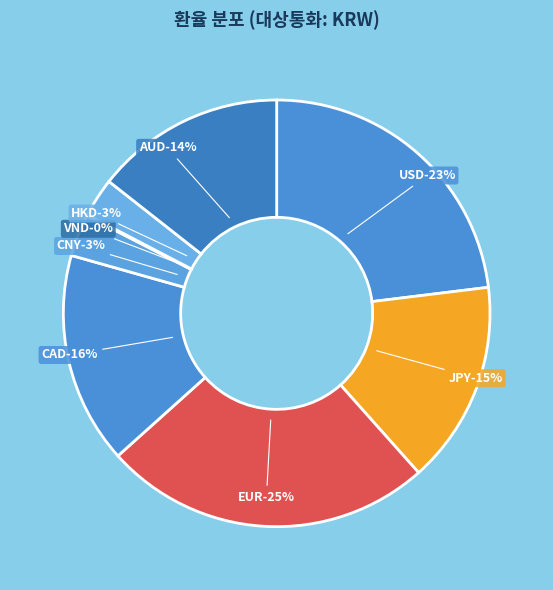

What percentage is the JPY slice, to the nearest percent?

15%